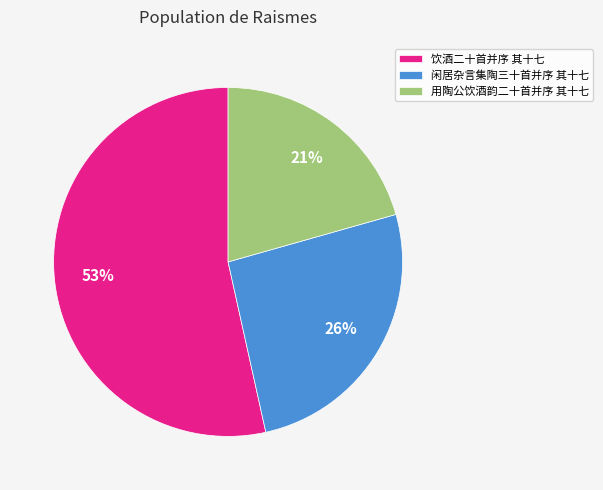

Which has a higher value, 用陶公饮酒韵二十首并序 其十七 or 饮酒二十首并序 其十七?

饮酒二十首并序 其十七